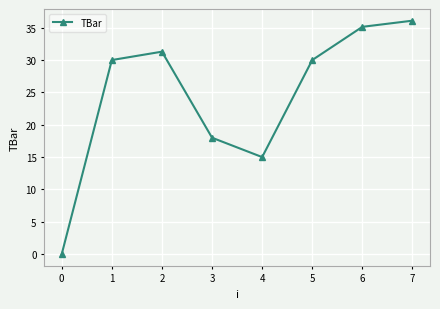

Reading right to left, list all the values displayed in this chart.

36.1	35.1	30.0	15.0	18.0	31.3	30.0	0.0